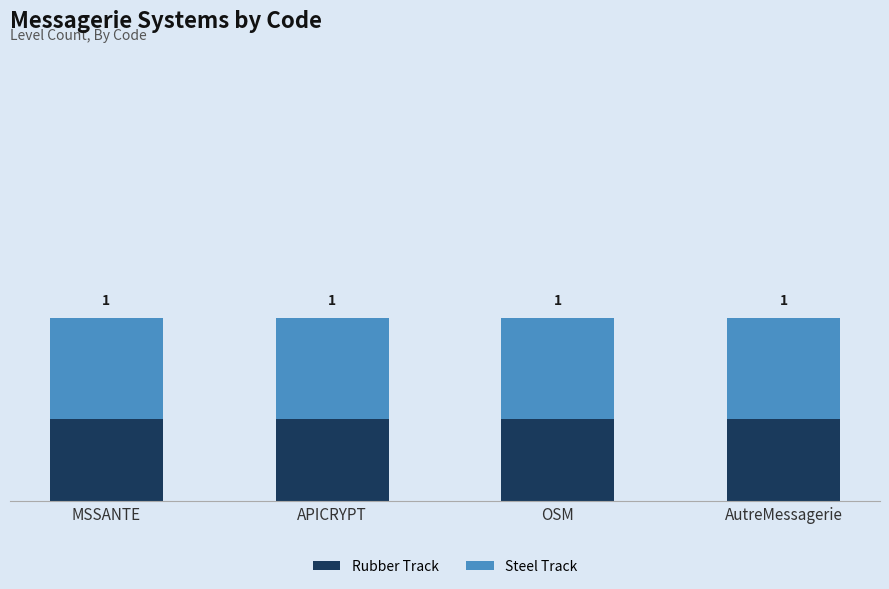

What are all the series names shown in the legend?

Rubber Track, Steel Track